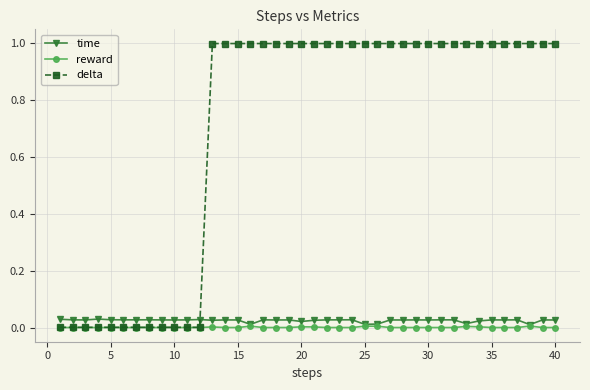

Which series ends up on top after the final intersection of time and delta?

delta